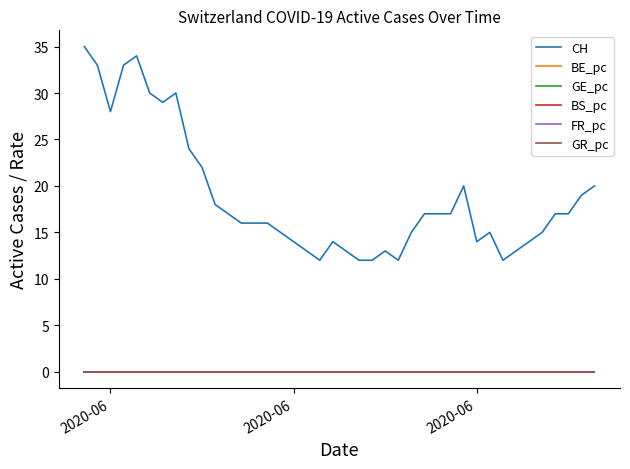

What is the maximum value shown in the chart?

35.0